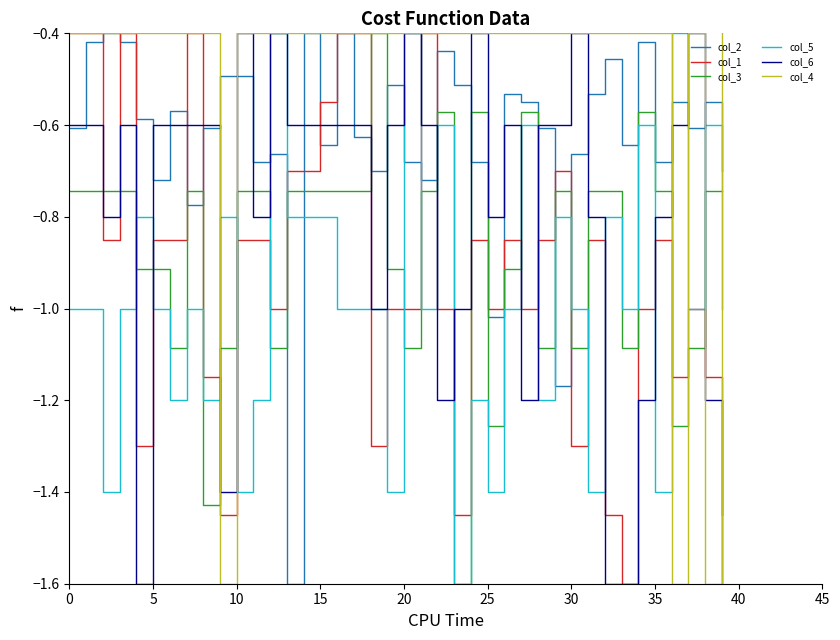

How many times do col_5 and col_2 cross each other?

8